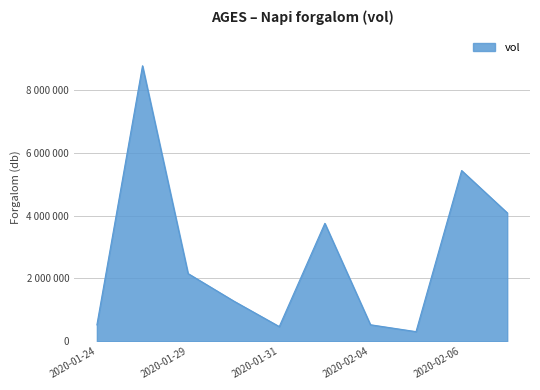

Does the chart display data point markers on the line(s)?

No